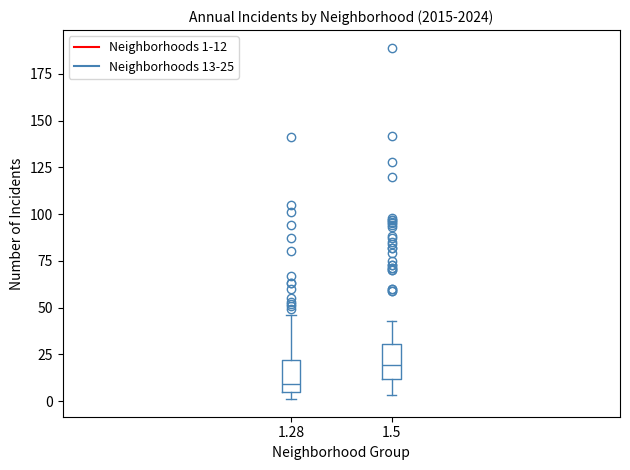

Reading left to right, transcribe this box plot: for each box, give where its median line is, the range the box spans, and where its two whiskers end, as read against the y-axis. The values are not printed on the chart, so give them approximately, as read against the axis.

1.28: median 10, box 5 to 20, whiskers 0 to 45
1.5: median 20, box 10 to 30, whiskers 5 to 45